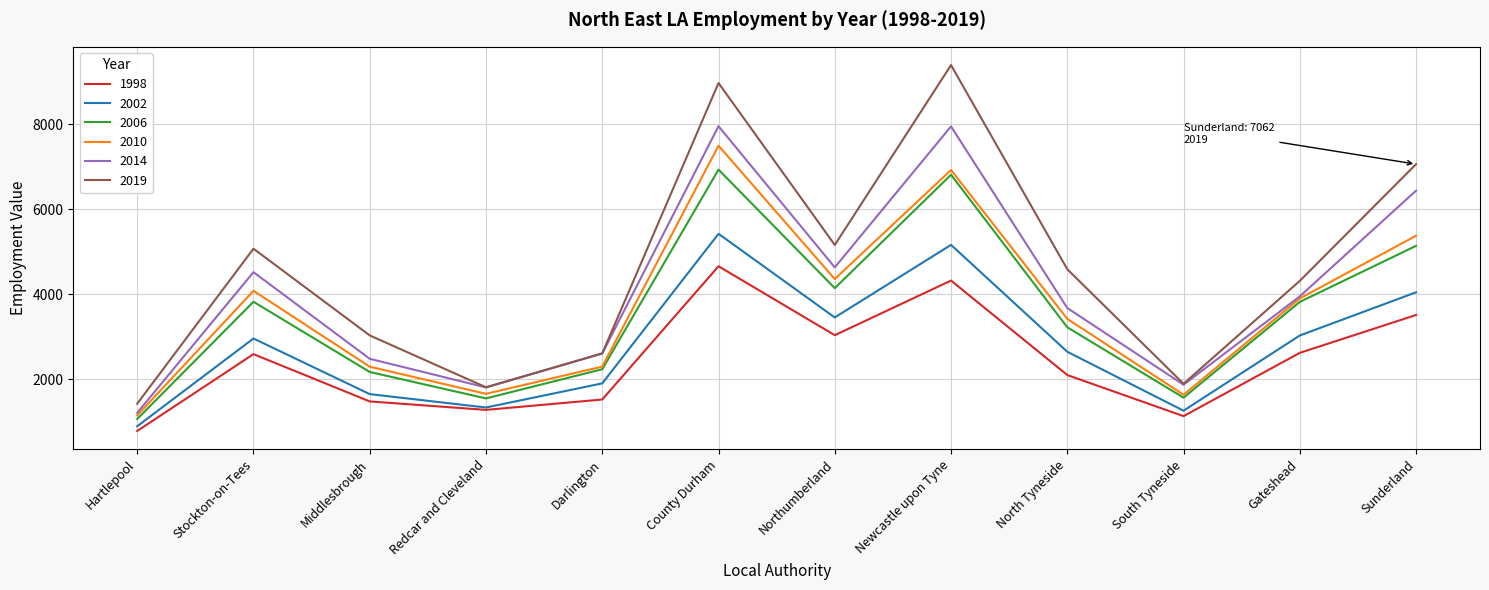

True or false: 1998 has a value of 2100 at North Tyneside.

True